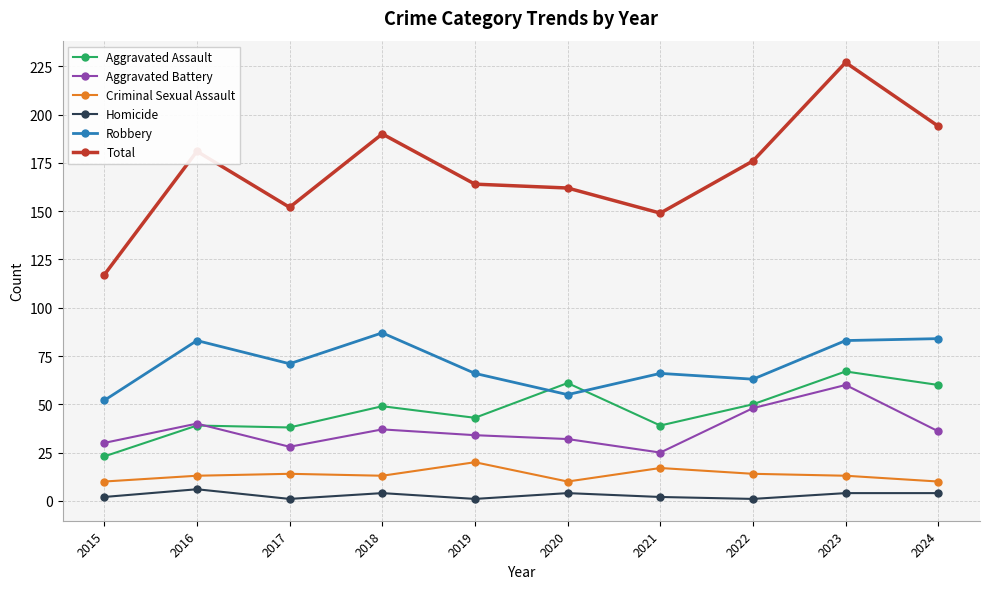

What is the difference between the Homicide values at 2017 and 2023?

3